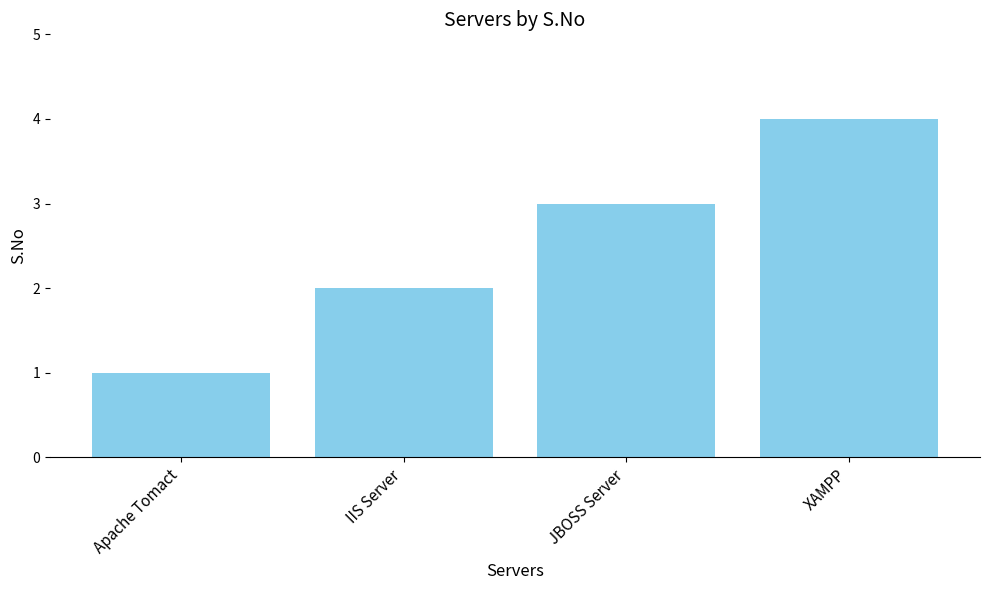

What is the label of the 4th bar from the right?

Apache Tomact